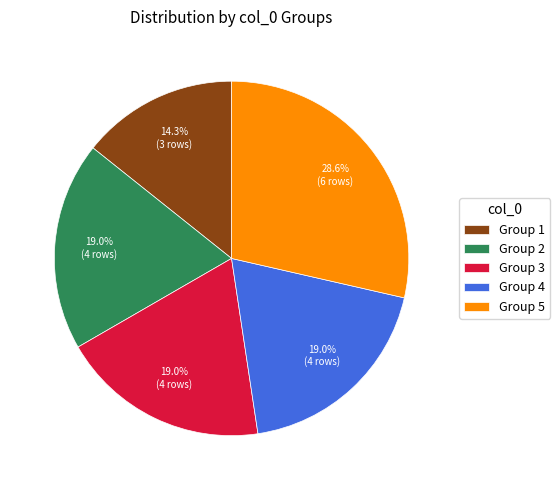

Does any single category account for the majority?

No